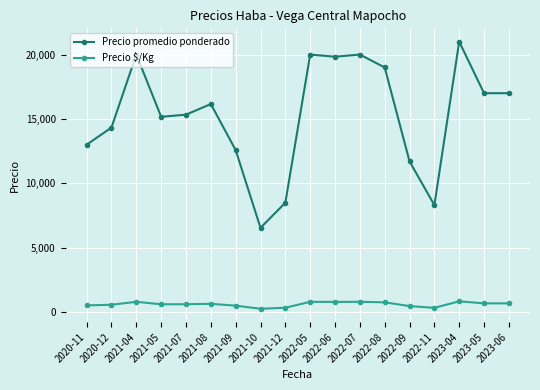

True or false: Precio promedio ponderado and Precio $/Kg intersect in this chart.

False